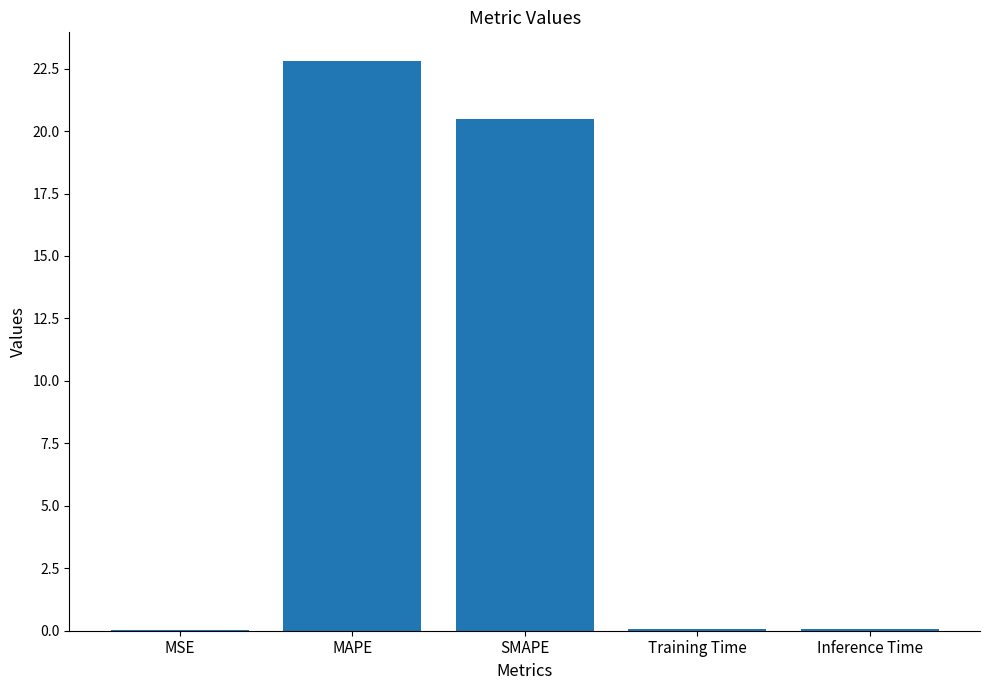

Between MAPE and Training Time, which is larger?

MAPE